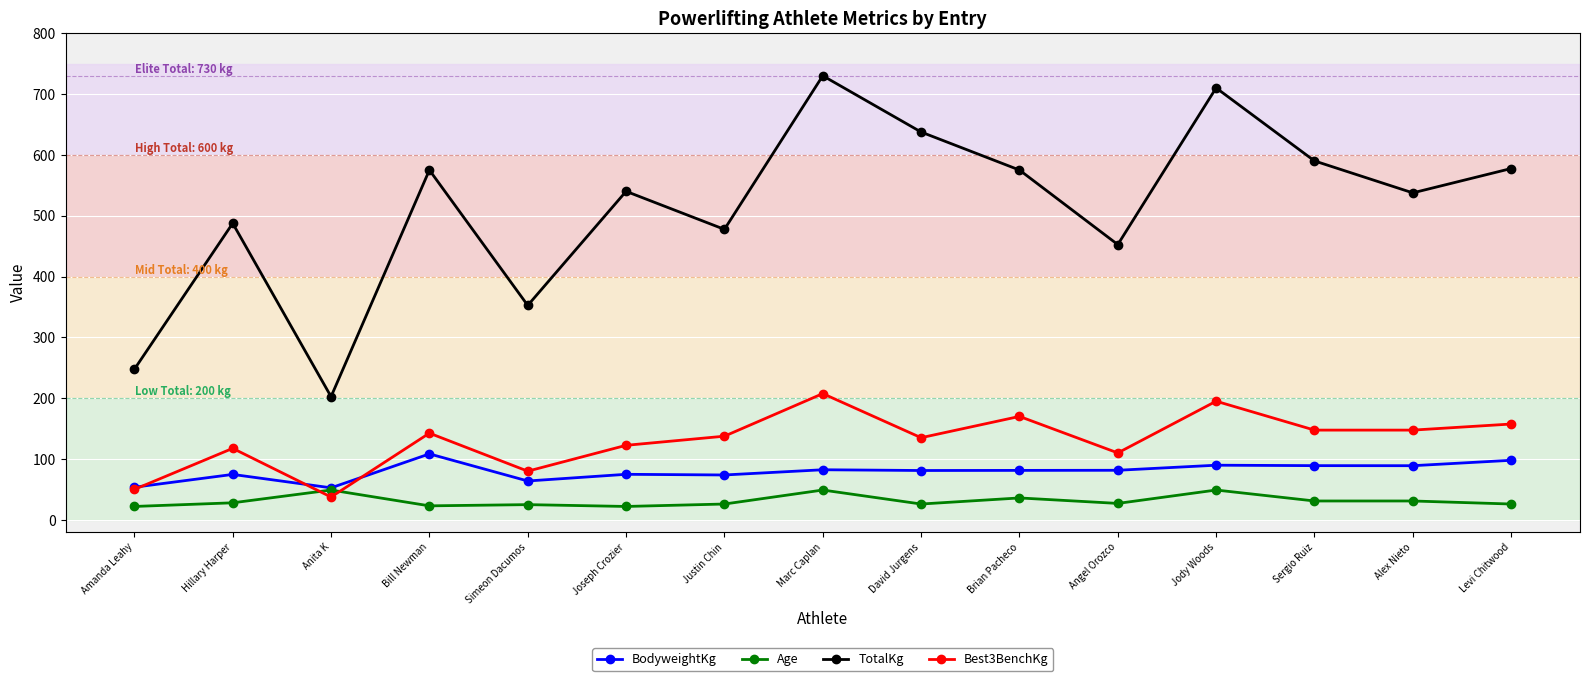

List the series in order of their peak value, lowest first.

Age, BodyweightKg, Best3BenchKg, TotalKg